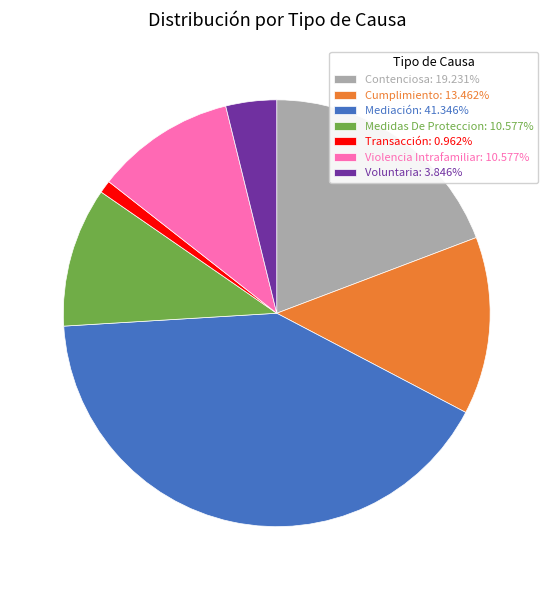

Combined, do Transacción: 0.962% and Mediación: 41.346% account for over 50%?

No